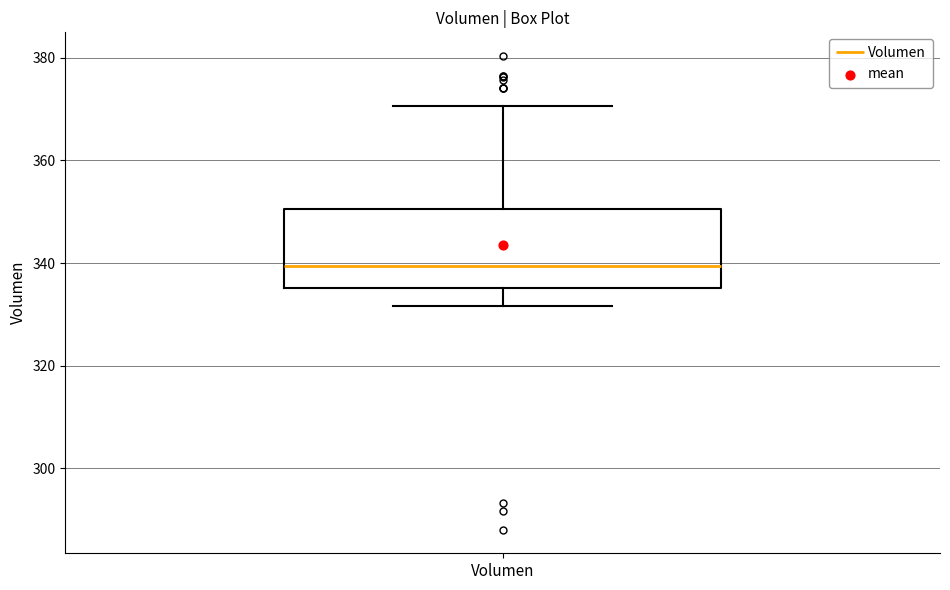

Where is the upper edge of the box for Volumen on the y-axis? The values are not printed on the chart, so give them approximately, as read against the axis.

350